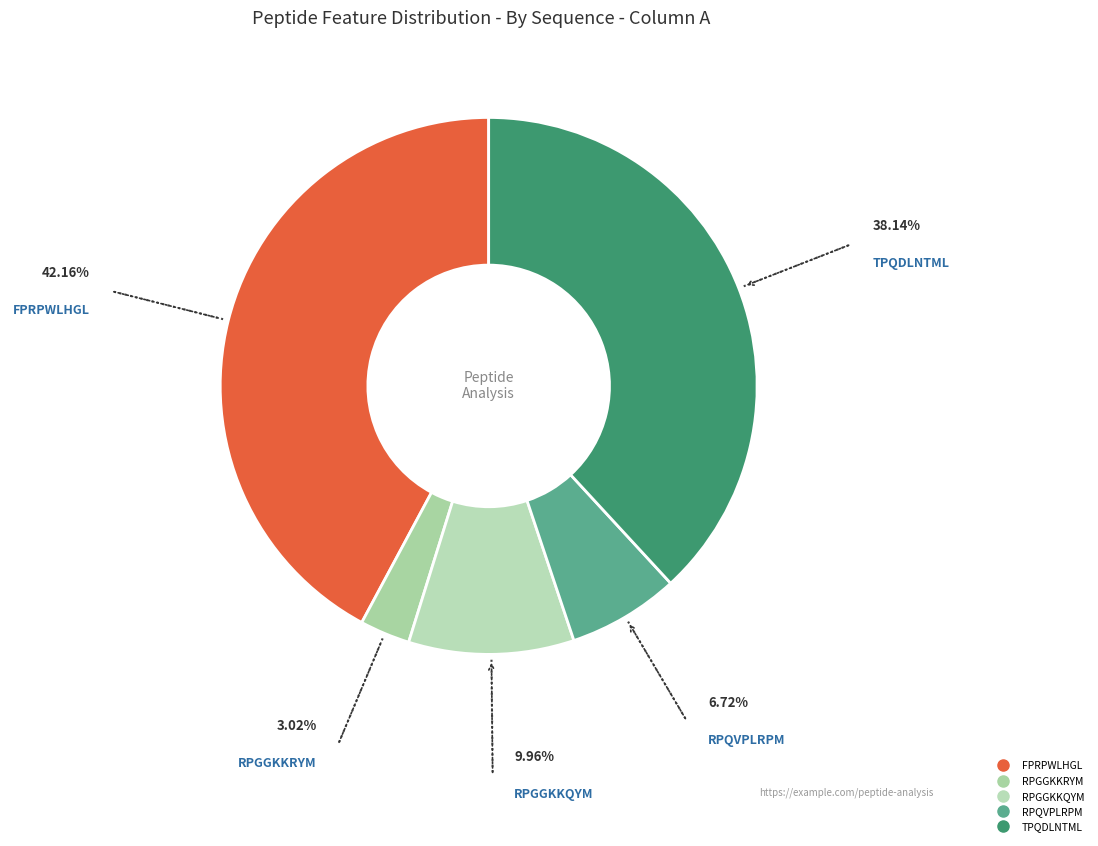

Count the number of slices in the pie.

5